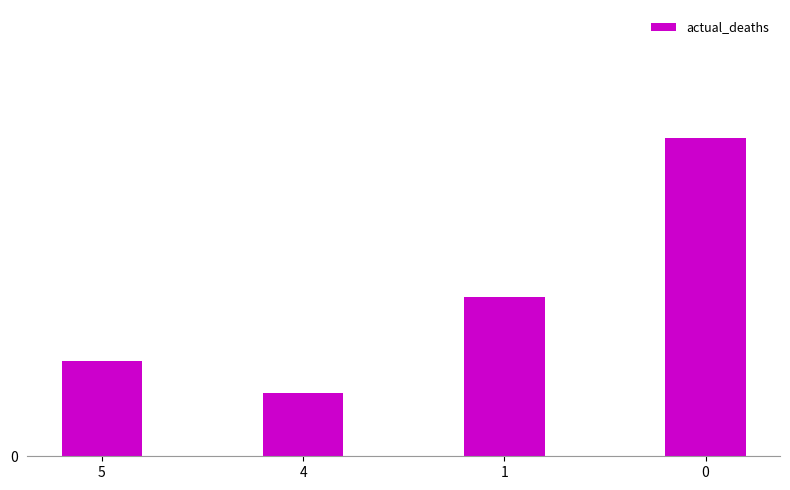

Does the chart contain any negative values?

No